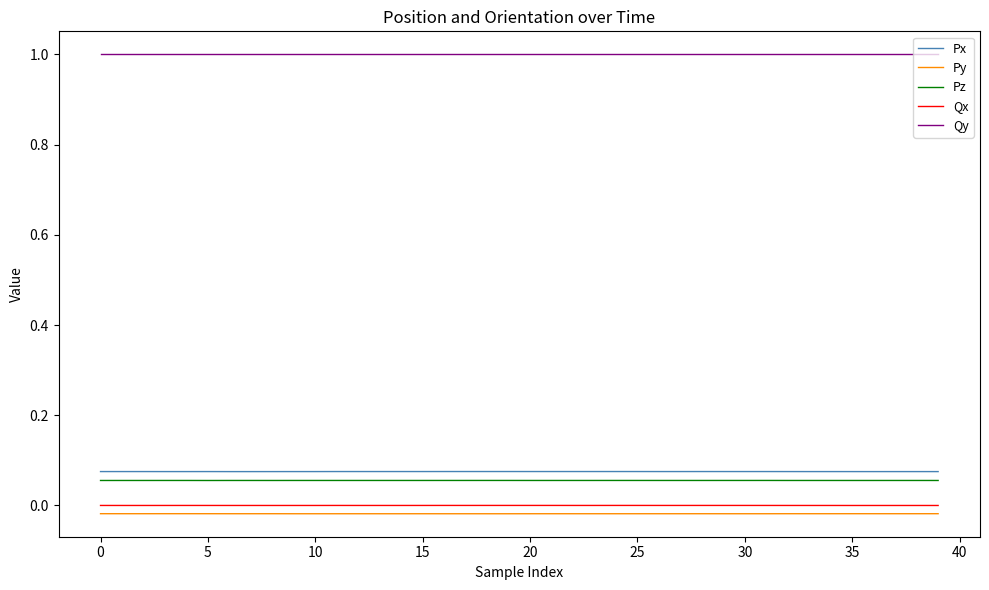

What are all the series names shown in the legend?

Px, Py, Pz, Qx, Qy